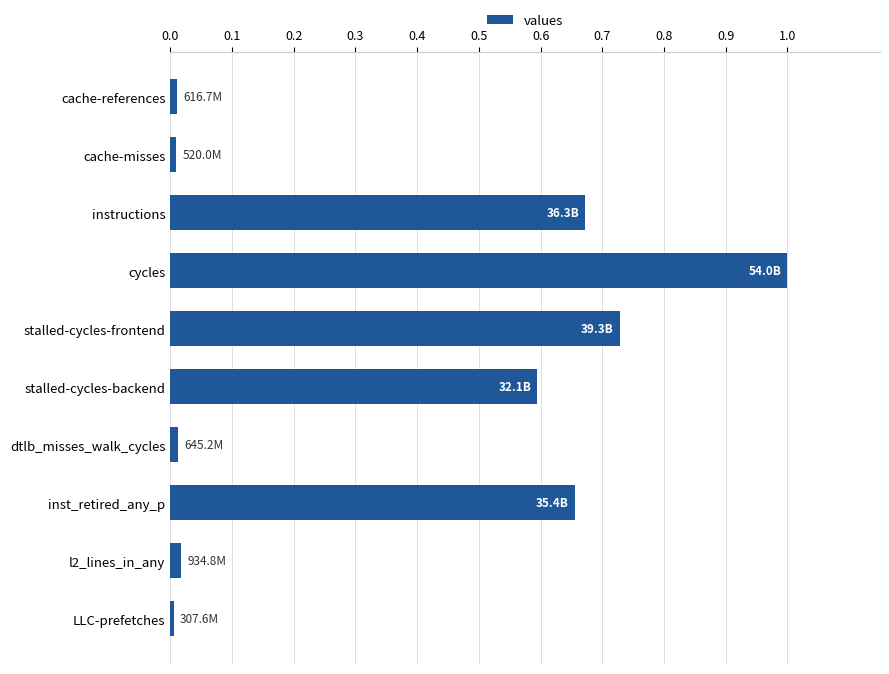

What is the difference between the maximum and minimum values?

1.0